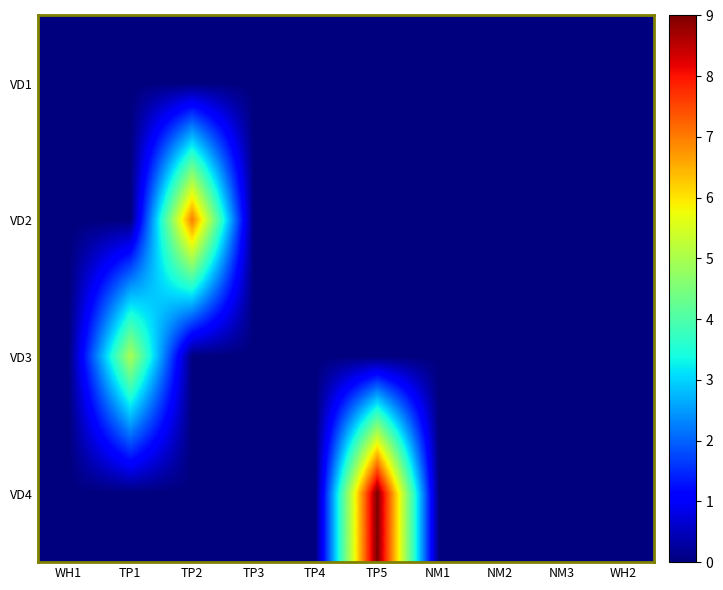

Reading left to right, list all the values displayed in this chart.

VD1: WH1=0	TP1=0	TP2=0	TP3=0	TP4=0	TP5=0	NM1=0	NM2=0	NM3=0	WH2=0
VD2: WH1=0	TP1=0	TP2=7	TP3=0	TP4=0	TP5=0	NM1=0	NM2=0	NM3=0	WH2=0
VD3: WH1=0	TP1=5	TP2=0	TP3=0	TP4=0	TP5=0	NM1=0	NM2=0	NM3=0	WH2=0
VD4: WH1=0	TP1=0	TP2=0	TP3=0	TP4=0	TP5=9	NM1=0	NM2=0	NM3=0	WH2=0